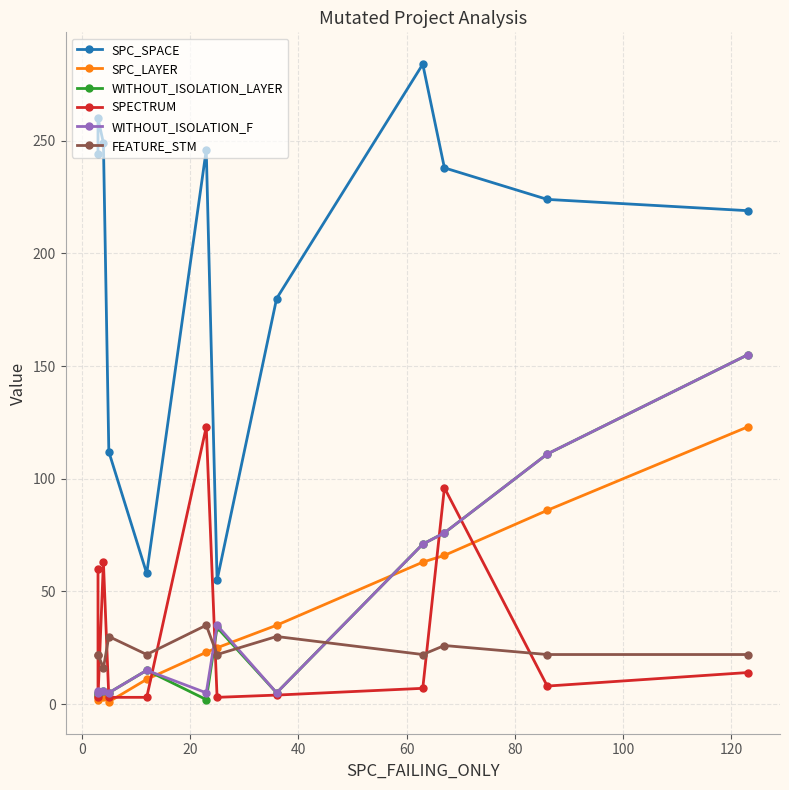

True or false: SPC_SPACE and WITHOUT_ISOLATION_F cross at least once.

False